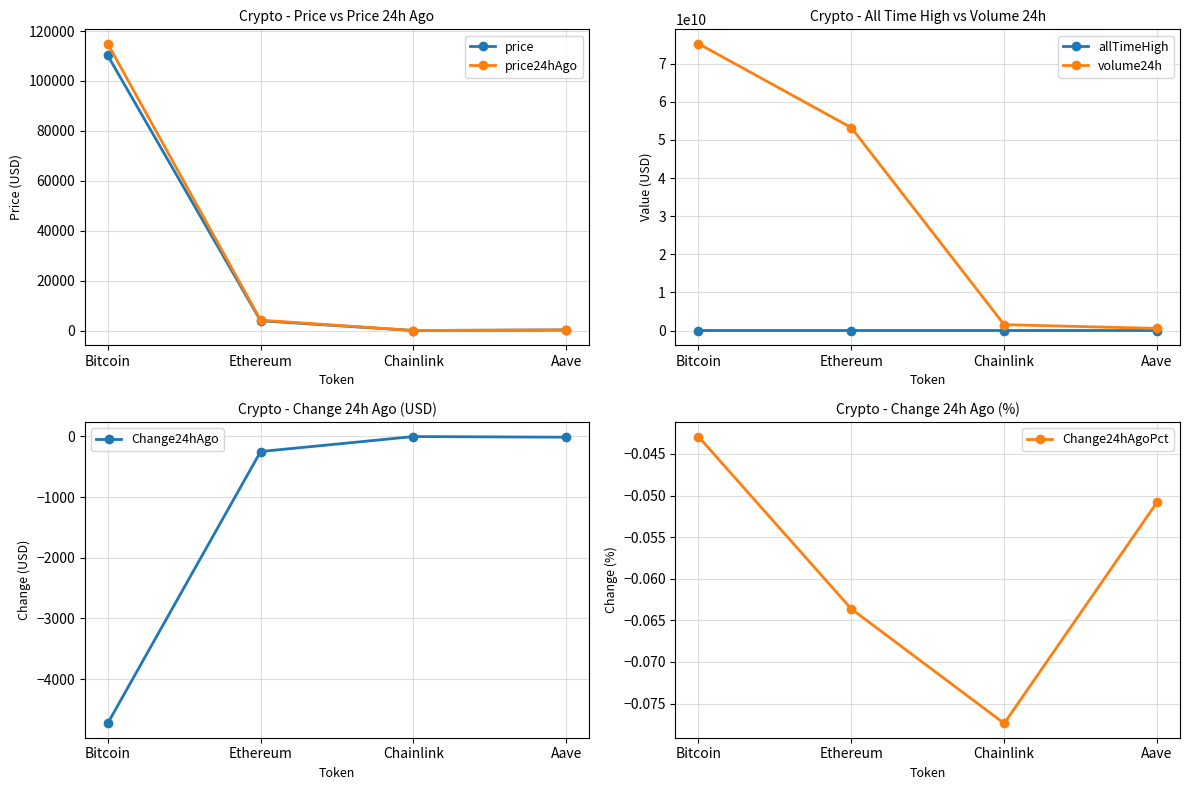

Where is the first local minimum for price?

Chainlink